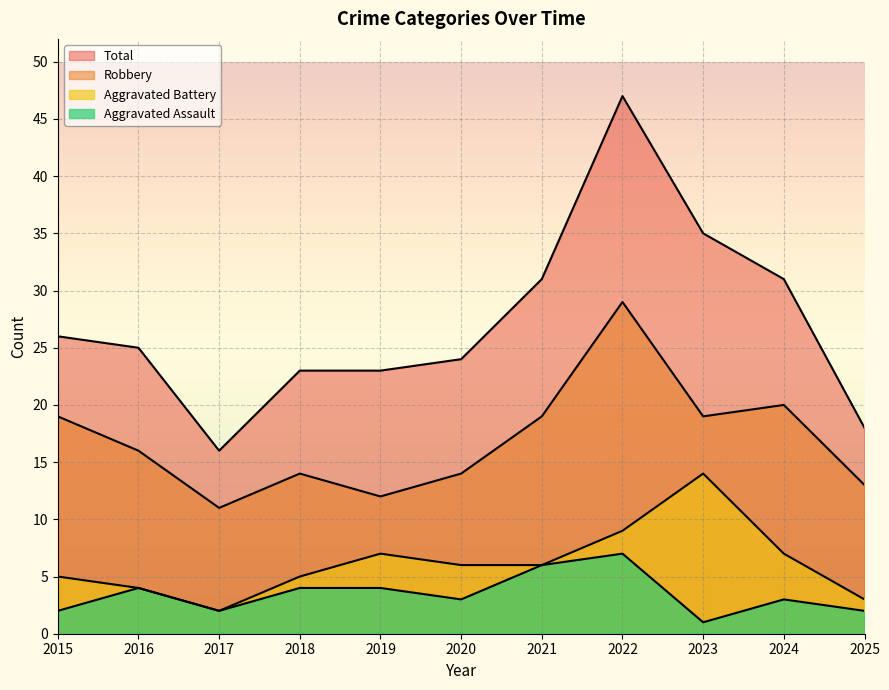

What is the total value across all series at 2017?

31